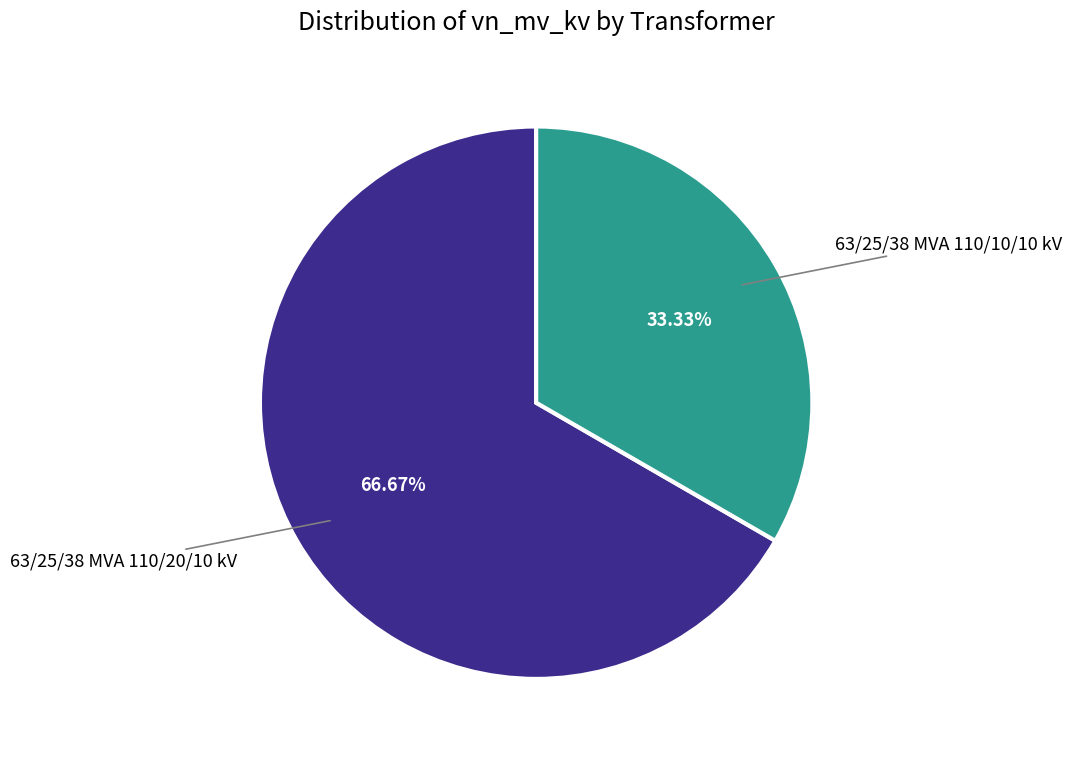

Does any single category account for the majority?

Yes